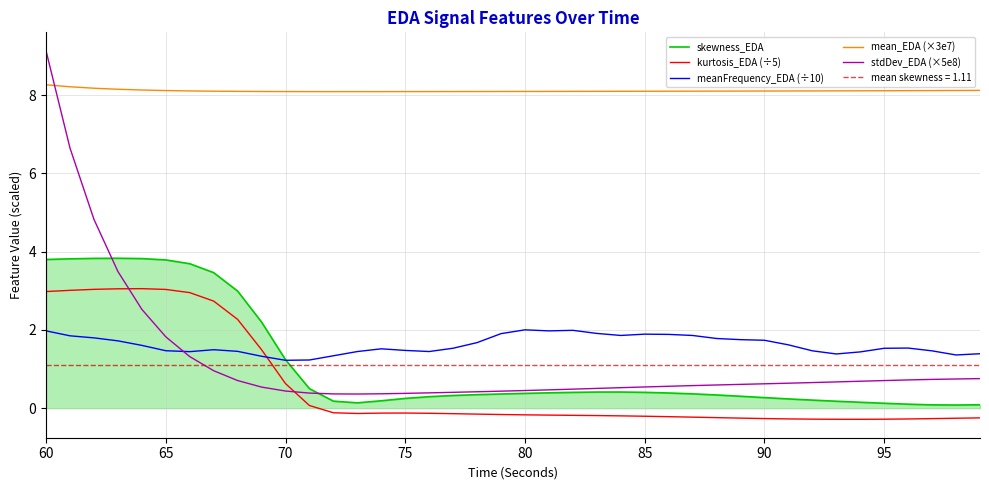

What is the value of the skewness_EDA point at the 33rd from the left?

0.2